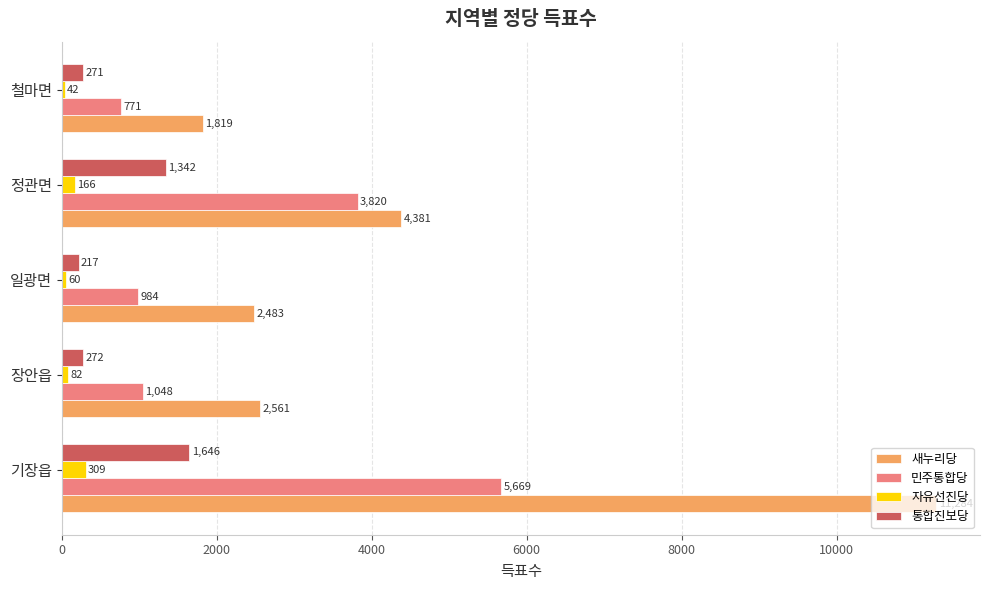

True or false: 새누리당 has a value of 566 at 철마면.

False